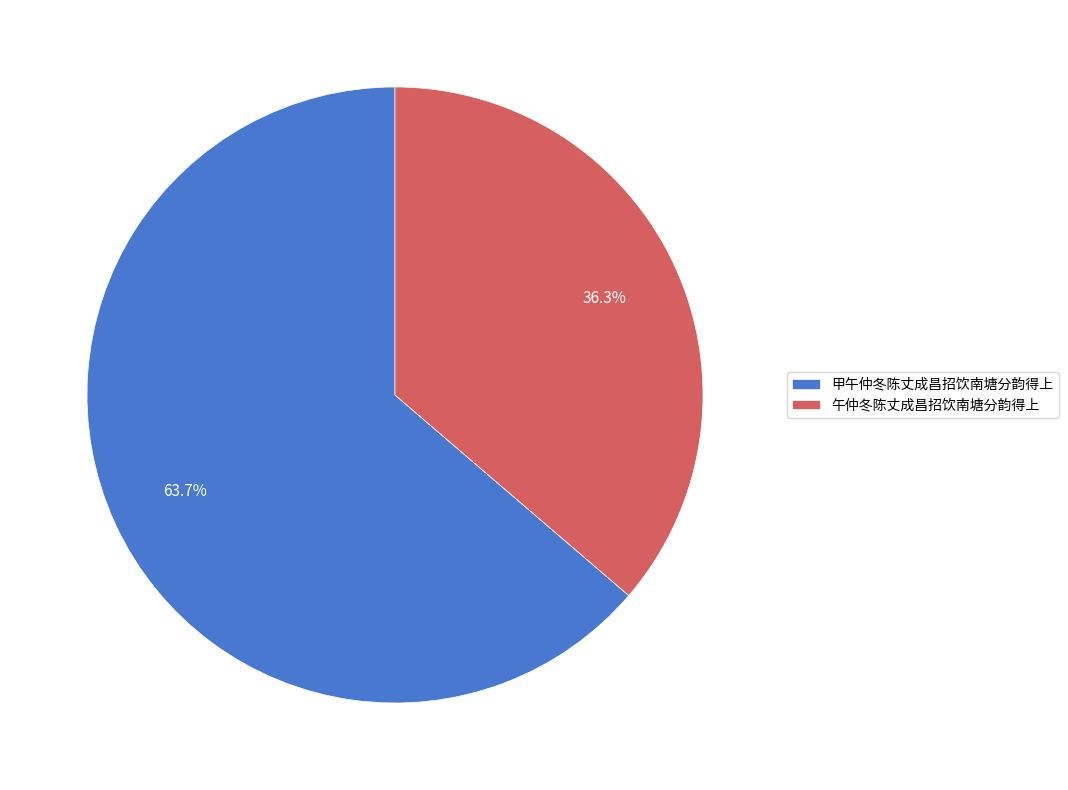

To the nearest percent, what is the average slice percentage?

50%